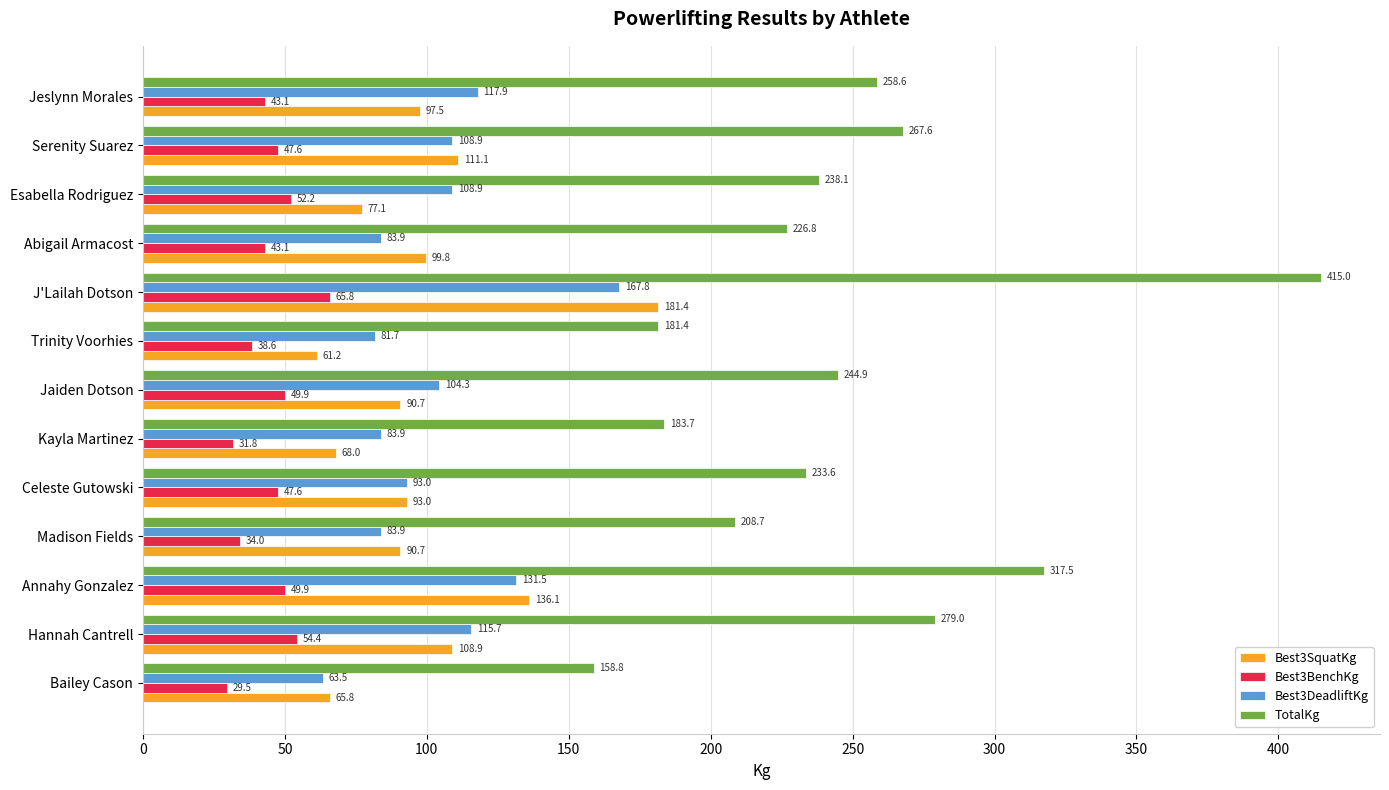

Which label corresponds to the largest value in the chart?

J'Lailah Dotson